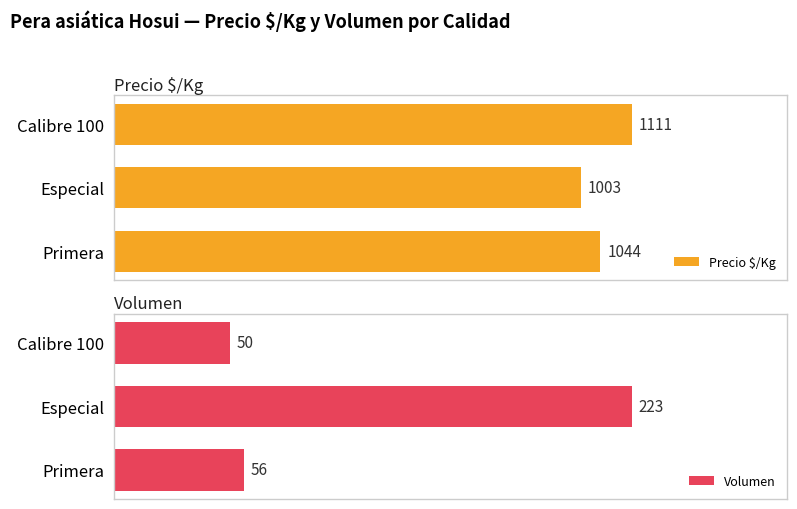

Reading left to right, transcribe all the data shown in this chart.

Precio $/Kg: 1044	1003	1111
Volumen: 56	223	50